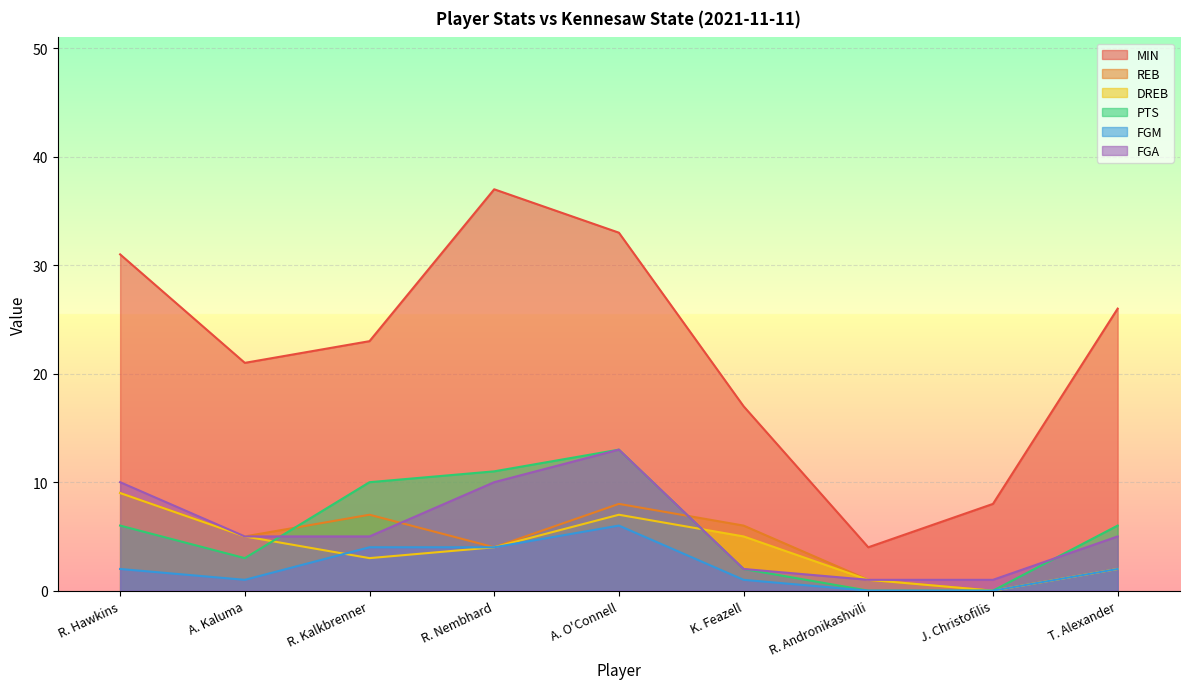

At which category is the sum across all series the highest?

A. O'Connell